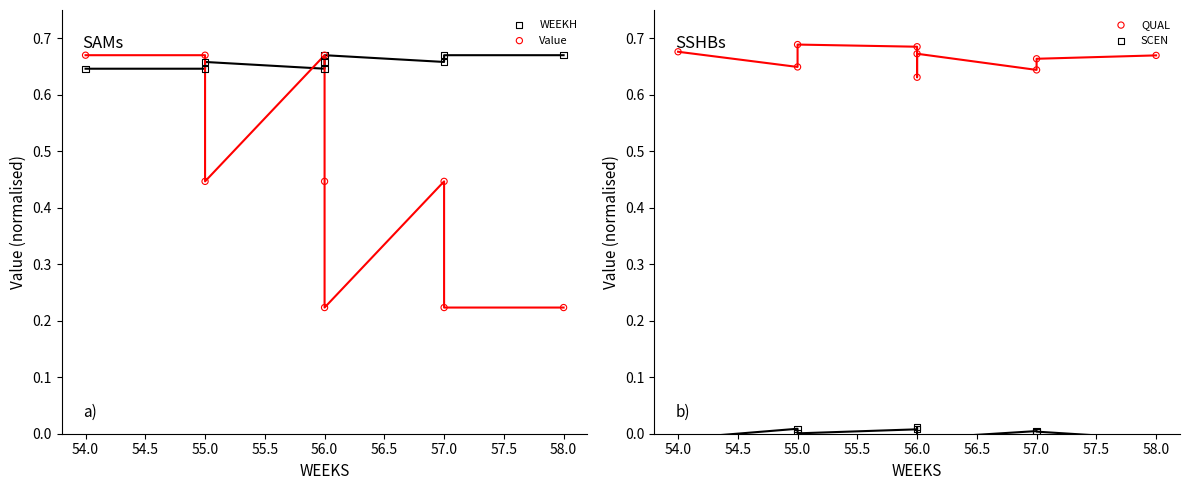

Which series has the widest spread of Y values?

Value